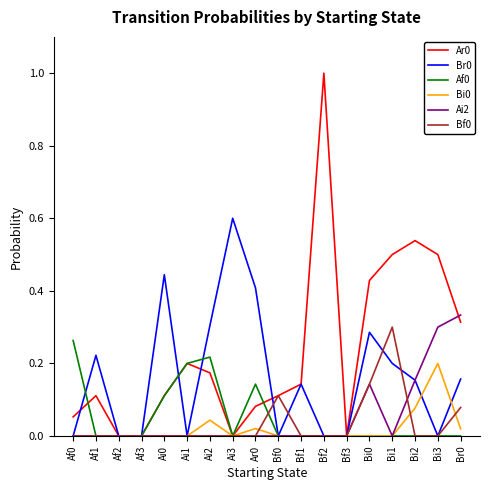

The value of Bi0 at Bi1 is -0.1. True or false?

False